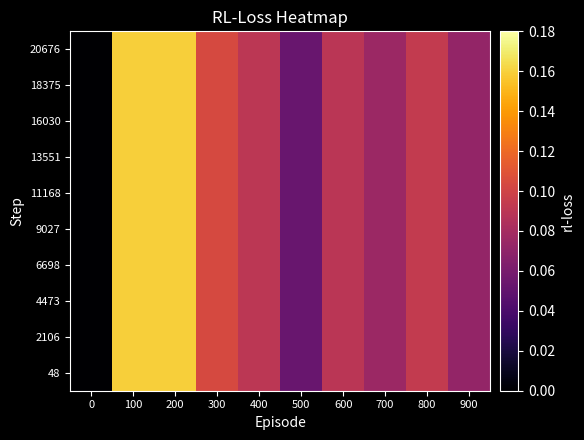

How many distinct data groups are displayed?

10